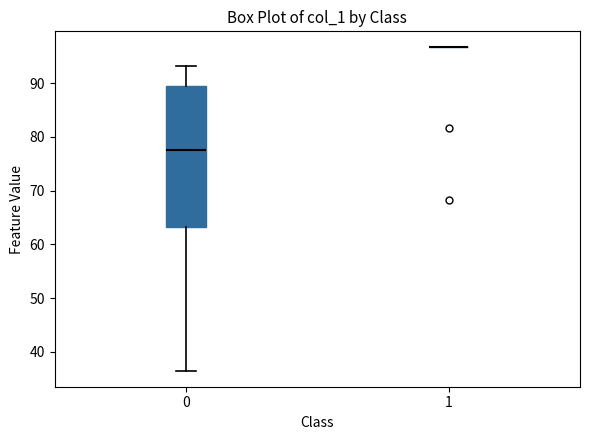

Reading left to right, transcribe this box plot: for each box, give where its median line is, the range the box spans, and where its two whiskers end, as read against the y-axis. The values are not printed on the chart, so give them approximately, as read against the axis.

0: median 77, box 63 to 89, whiskers 37 to 93
1: box collapsed to a line at 97, whiskers 97 to 97